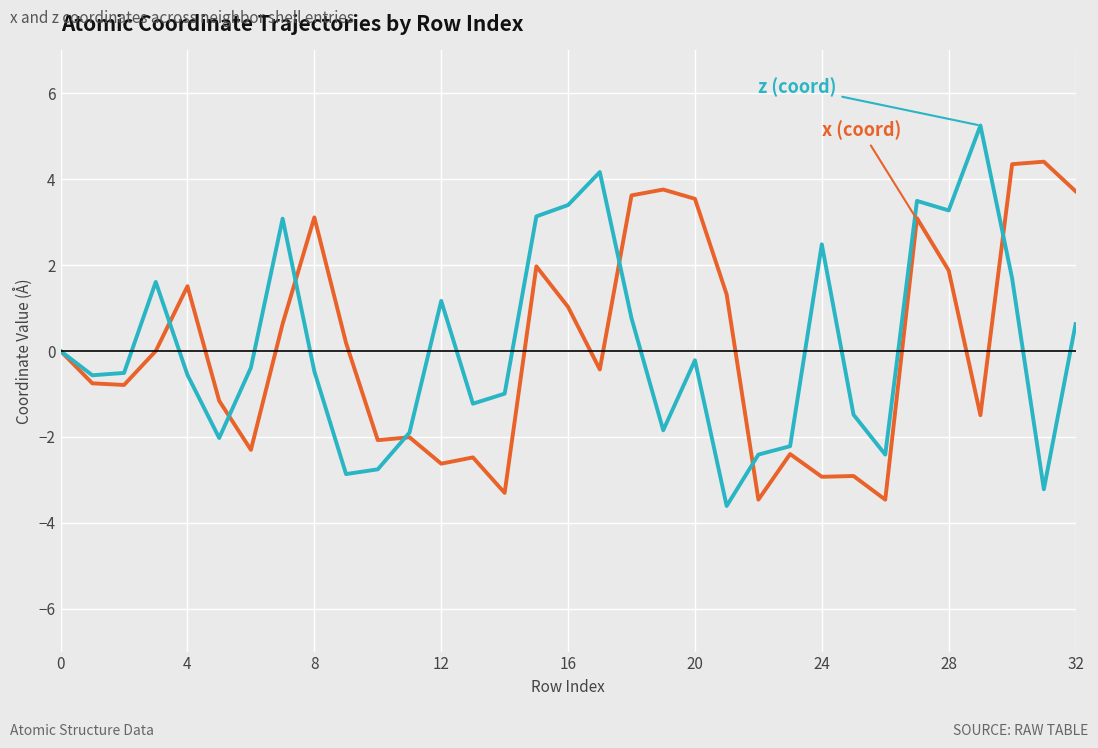

What is the greatest value displayed?

5.3